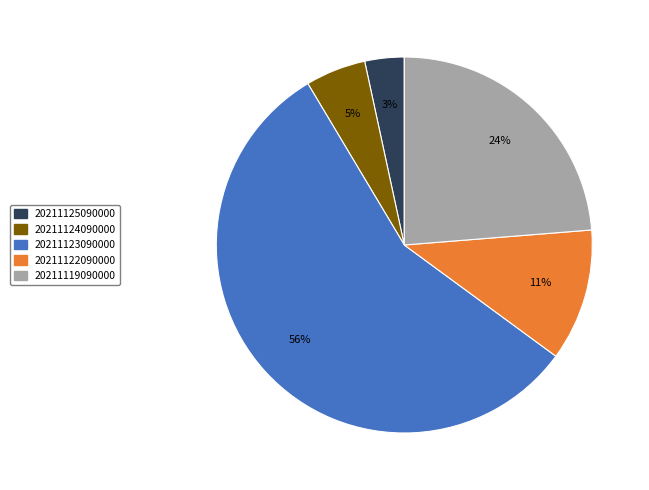

How many slices are in this pie chart?

5